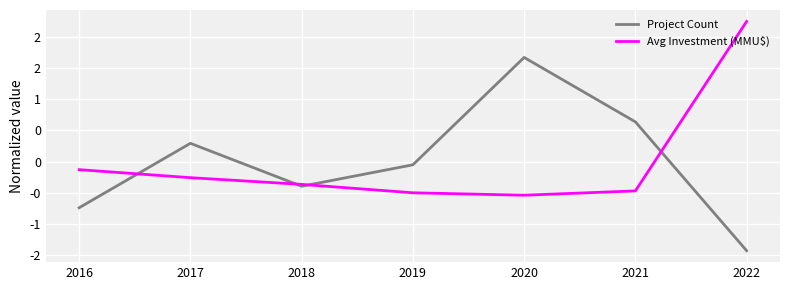

What is the value of the Avg Investment (MMU$) point at the 5th from the left?

-0.5